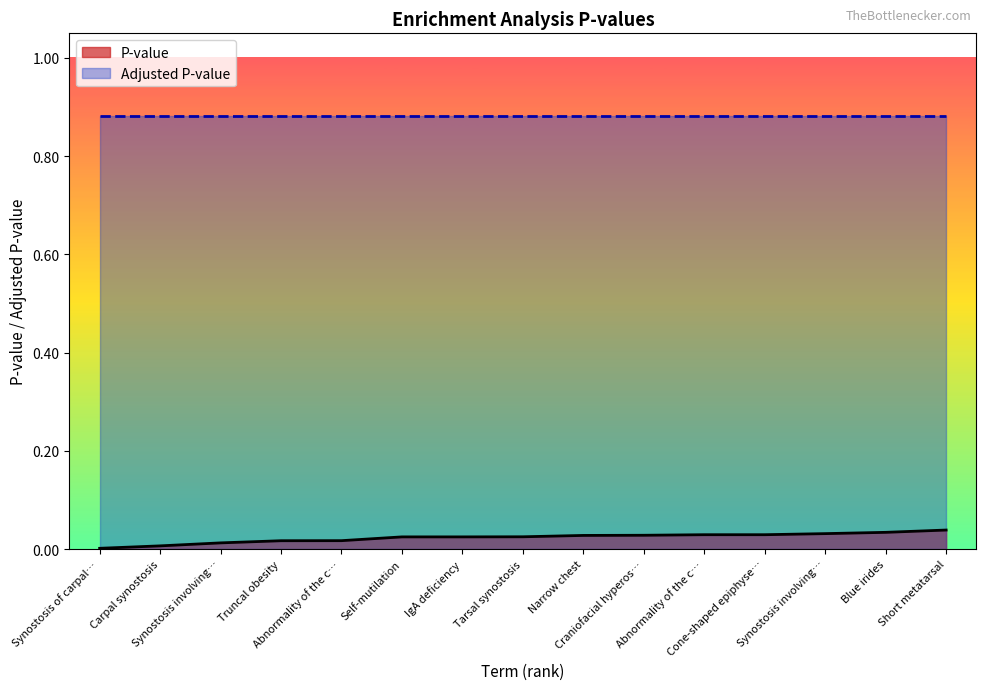

The value at Craniofacial hyperos… is 0.0. True or false?

False